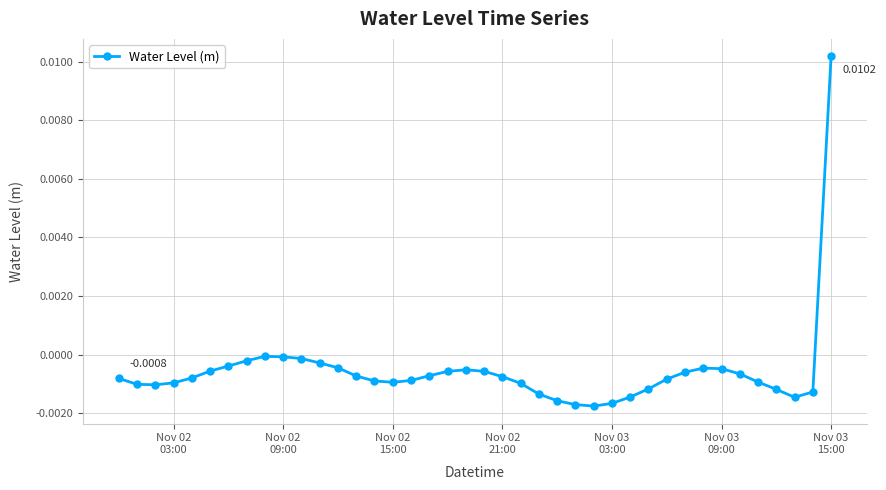

How many distinct data groups are displayed?

1